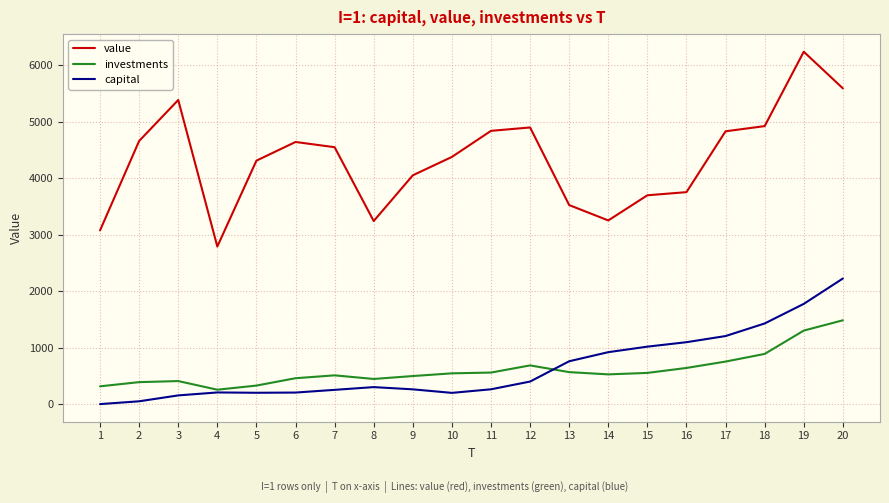

The capital series shows 402.2 at 12. True or false?

True